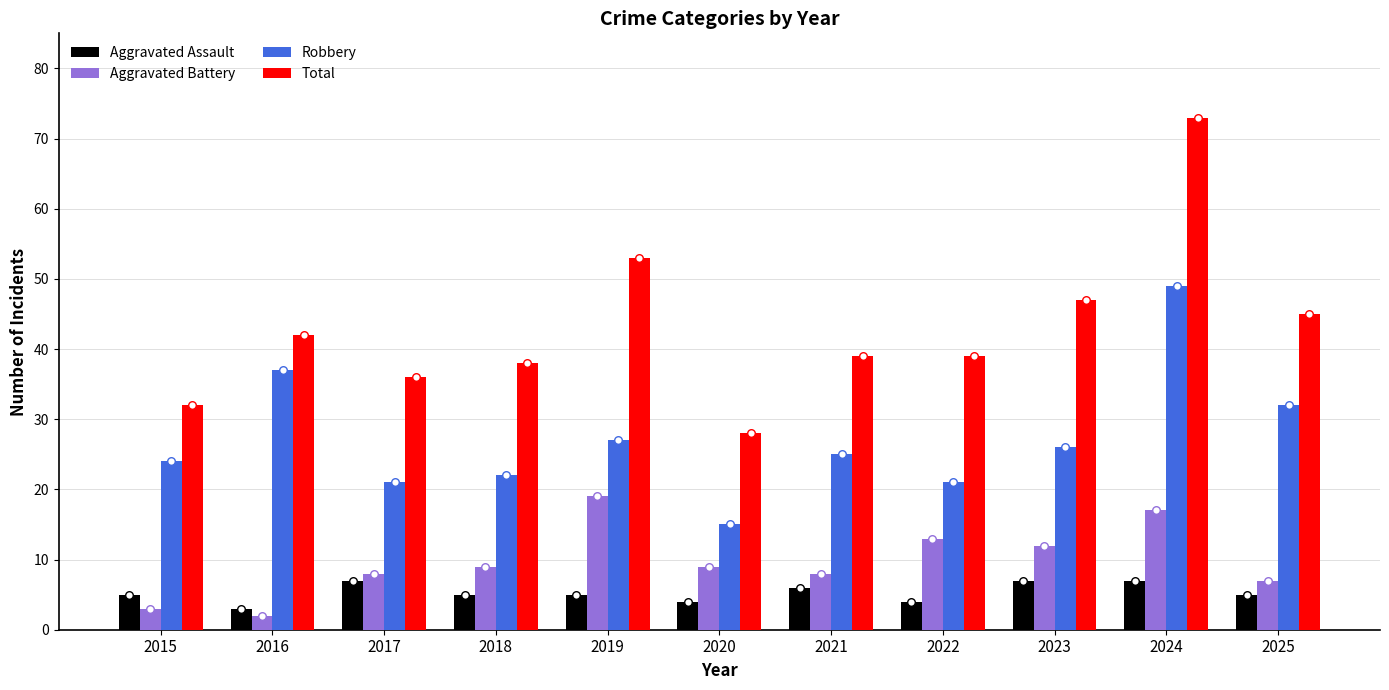

What are all the series names shown in the legend?

Aggravated Assault, Aggravated Battery, Robbery, Total